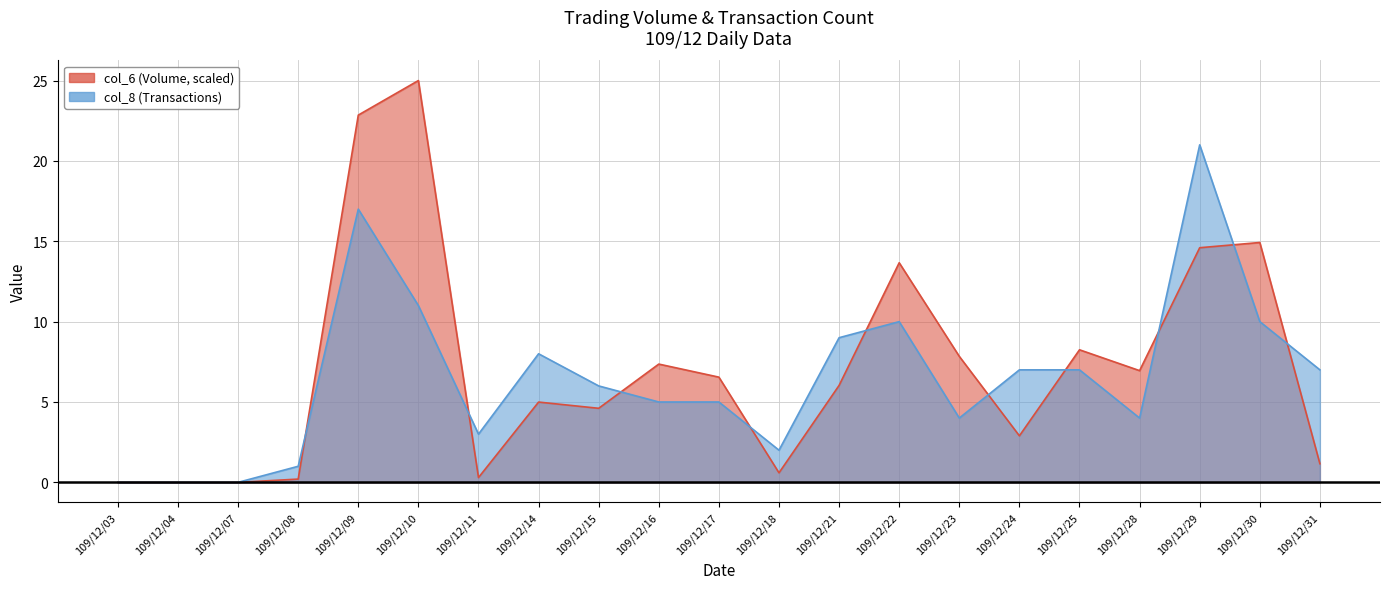

What is the sum of the col_6 values at 109/12/22 and 109/12/21?

19.7